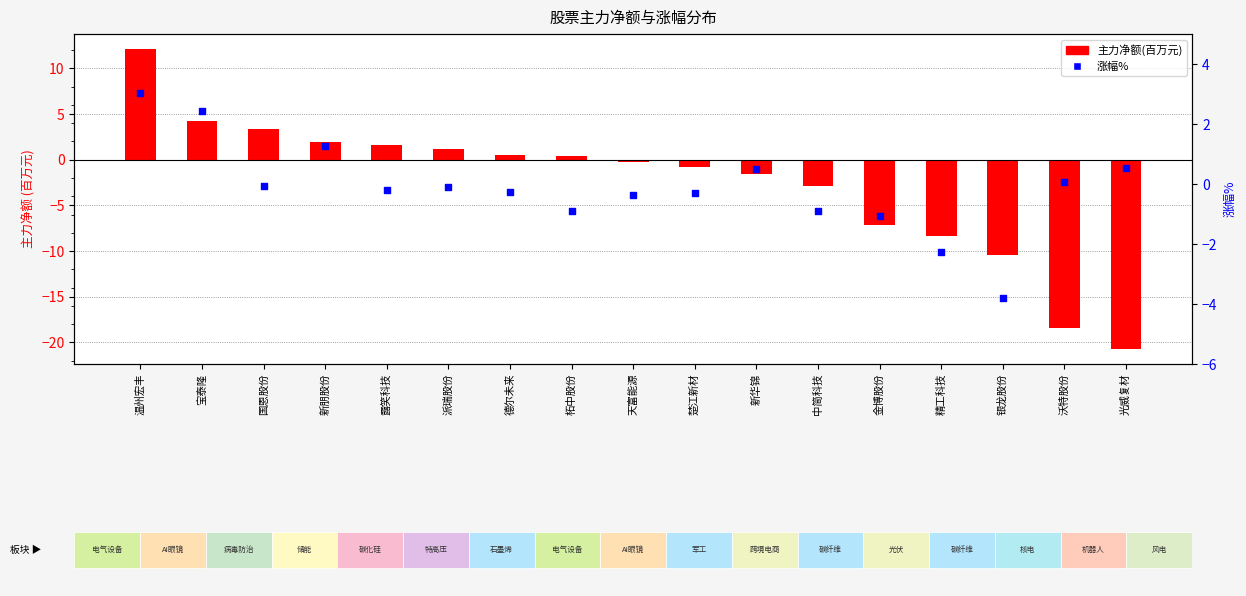

Is the value of 主力净额(百万) at 国恩股份 greater than the value of 涨幅% at 精工科技?

Yes